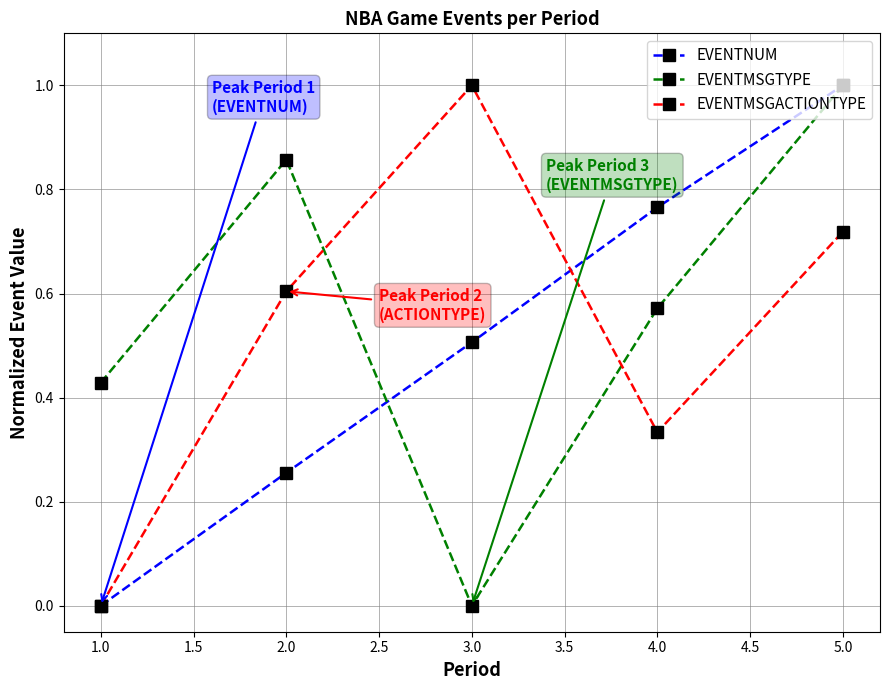

Where do EVENTMSGACTIONTYPE and EVENTMSGTYPE first cross each other?

2.0 and 3.0